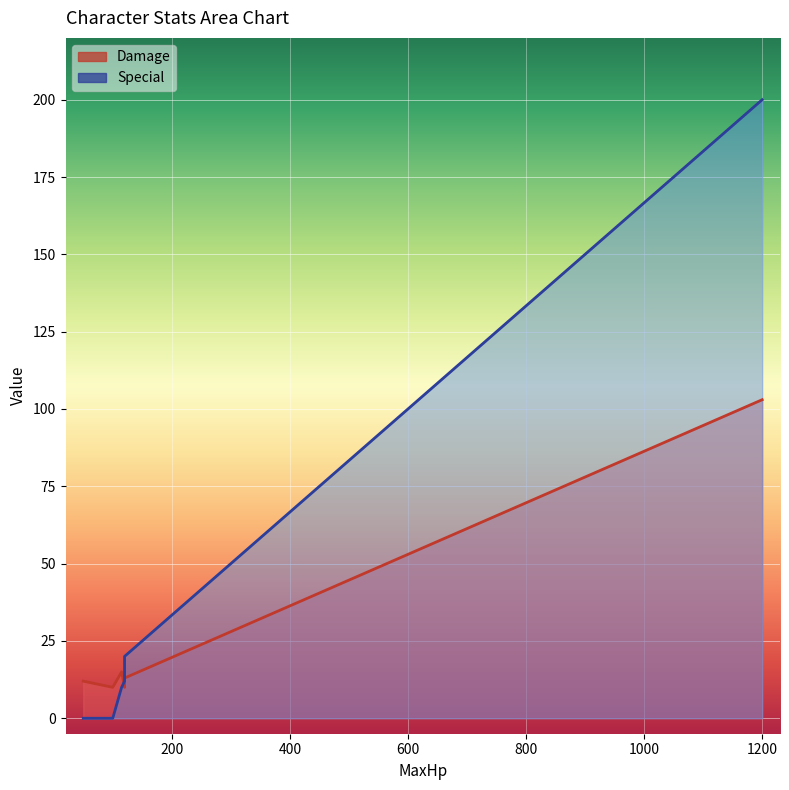

How many lines are shown in the chart?

2